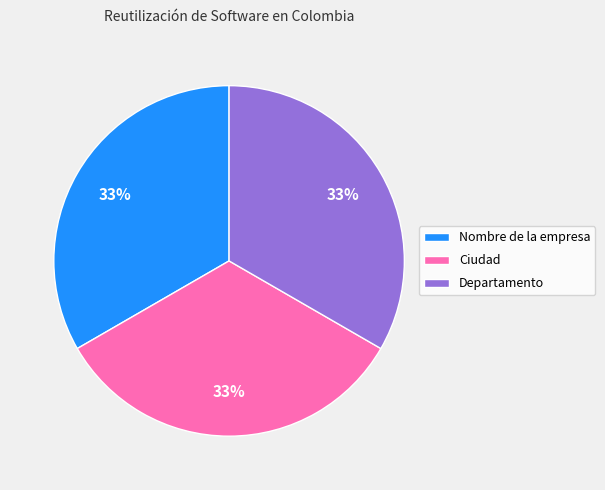

True or false: Departamento accounts for 33% of the total.

True